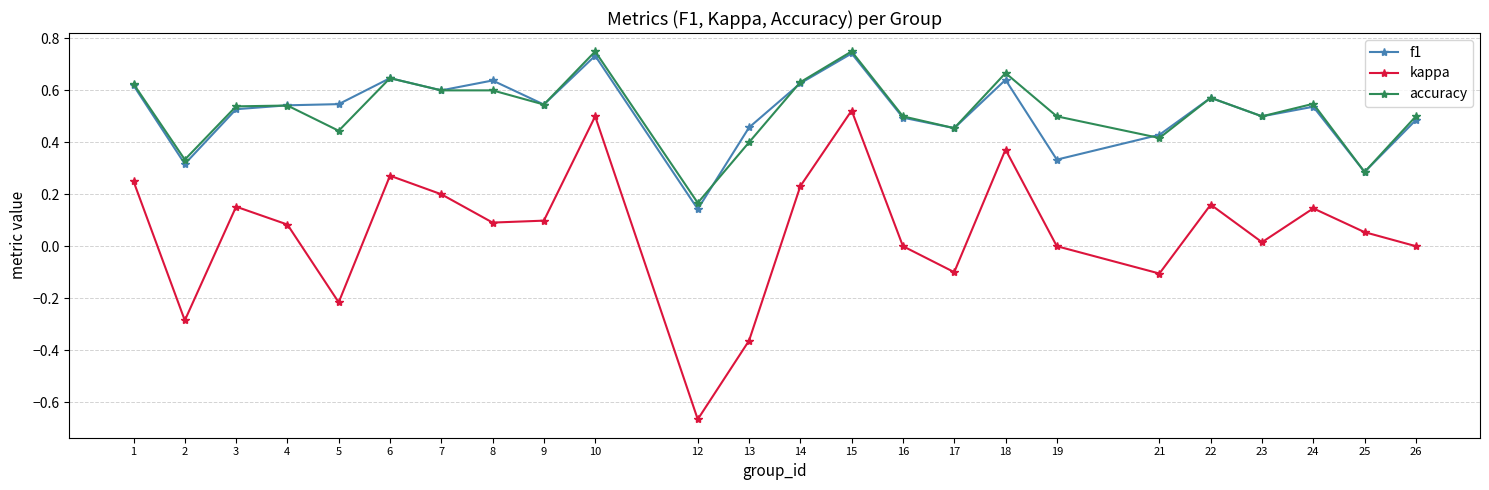

True or false: accuracy has a value of 0.5 at 24.

True